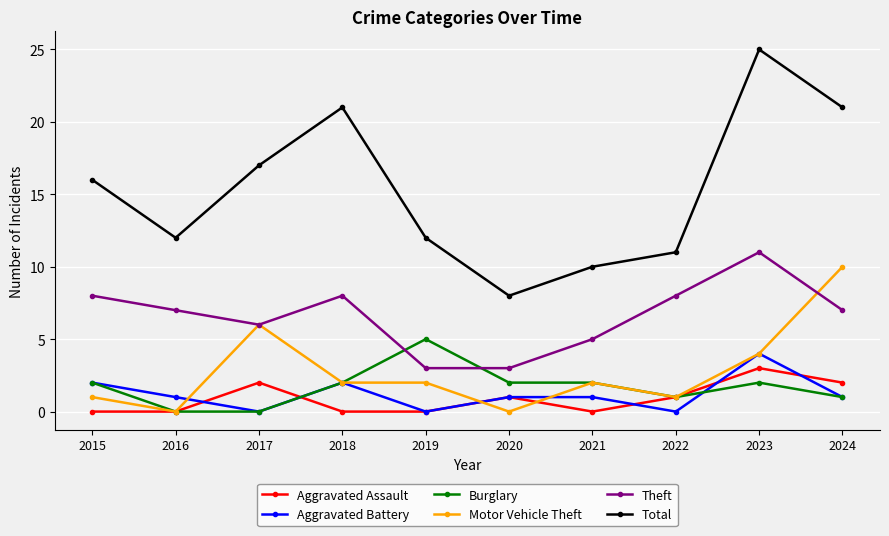

What is the value of the Burglary point at the 7th from the left?

2